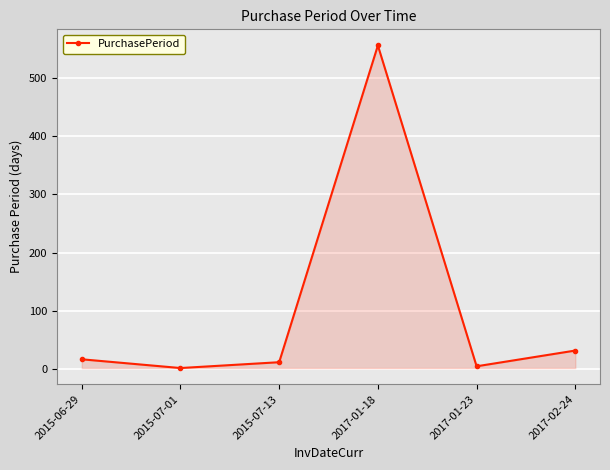

What is the difference between the second highest and second lowest values?

27